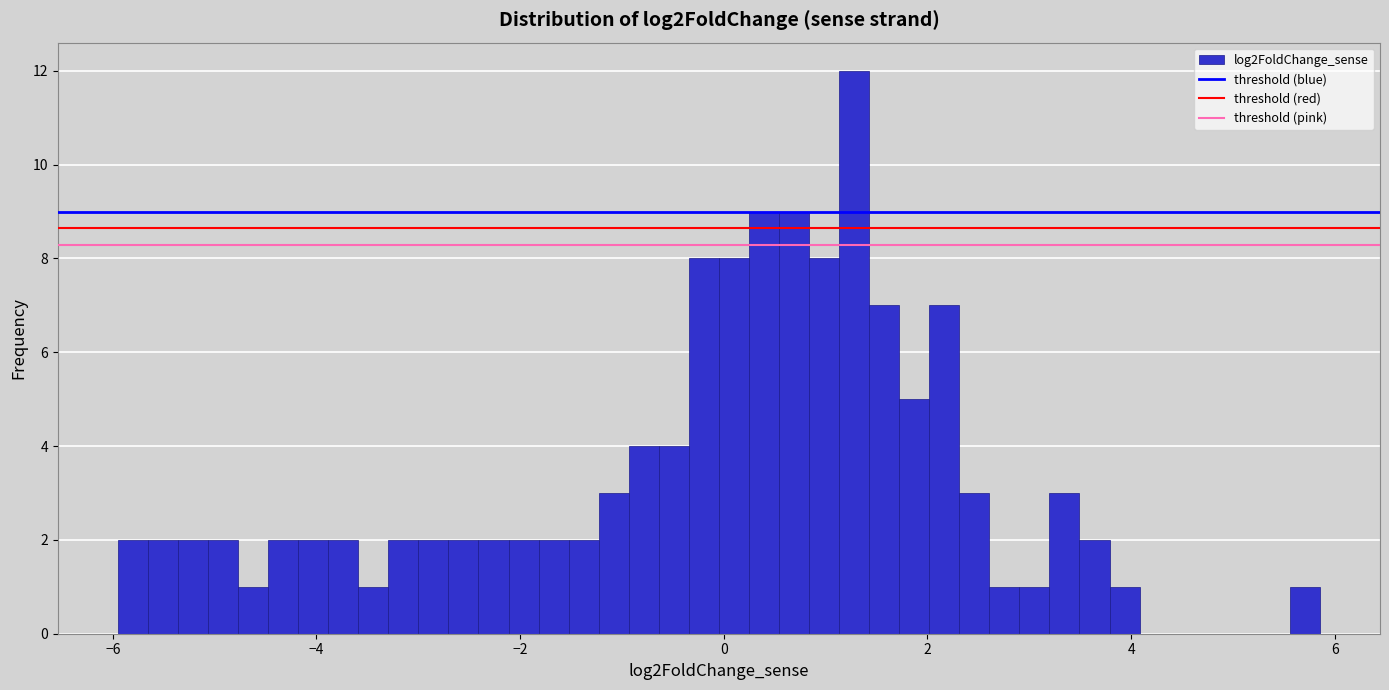

Around what value on the x-axis is the tallest bar? Give the approximate position of its centre, as read against the axis.

1.2